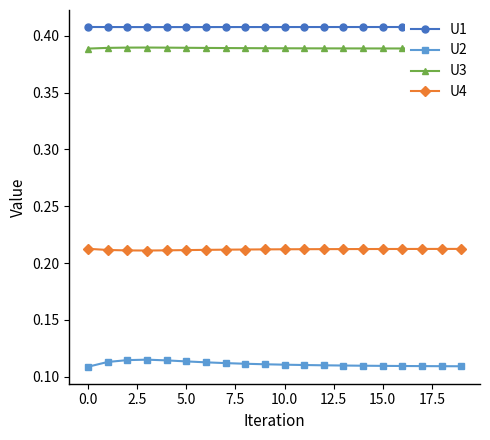

Count the U3 values in the range 0 to 1.

20